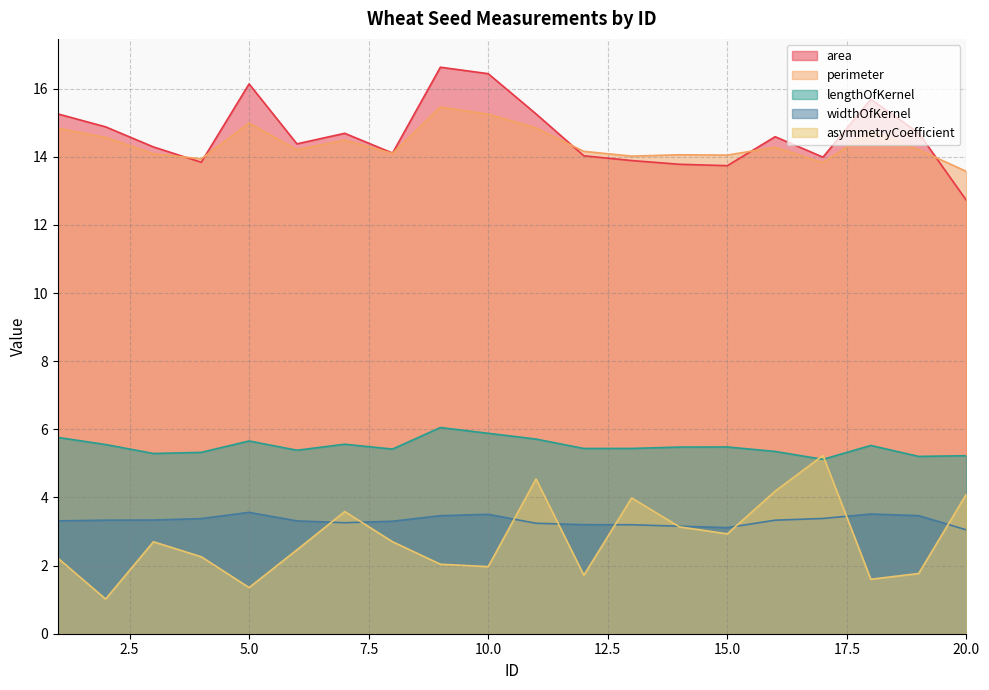

At which category does the chart reach its peak across all series?

9